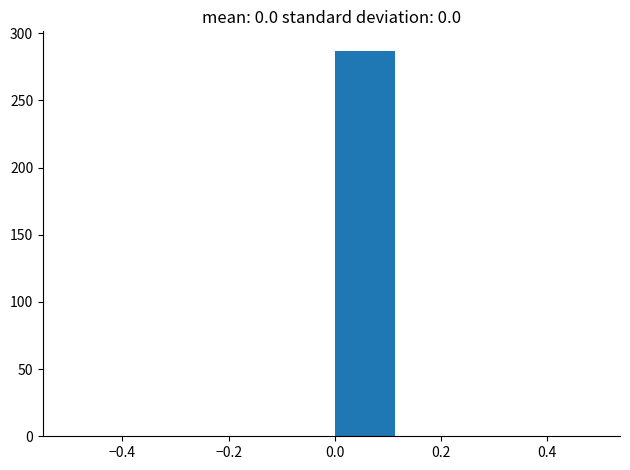

What is the height of the bar covering 0.000 to 0.125 on the x-axis? Neither the bar edges nor the heights are printed on the chart, so give them approximately, as read against the axes.

285